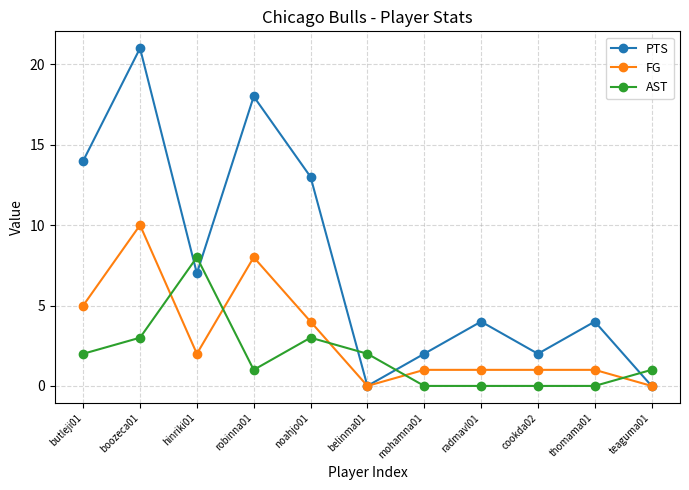

What is the label of the 1st point from the right?

teaguma01